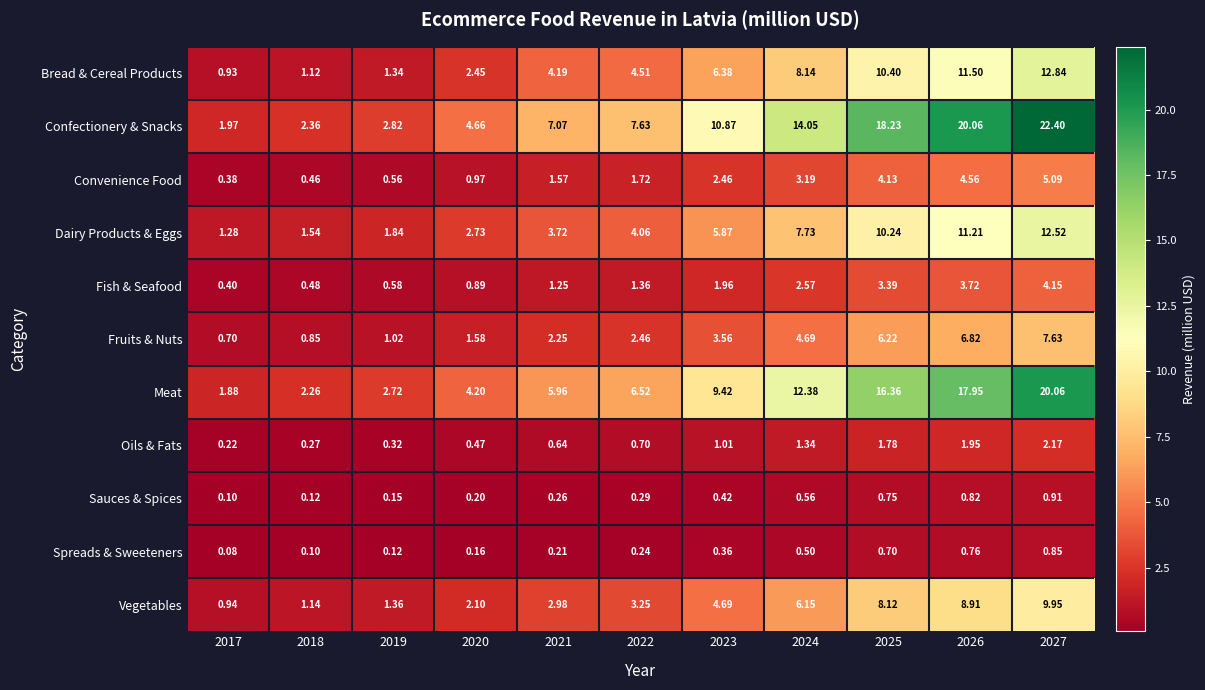

How many series are shown in this chart?

11